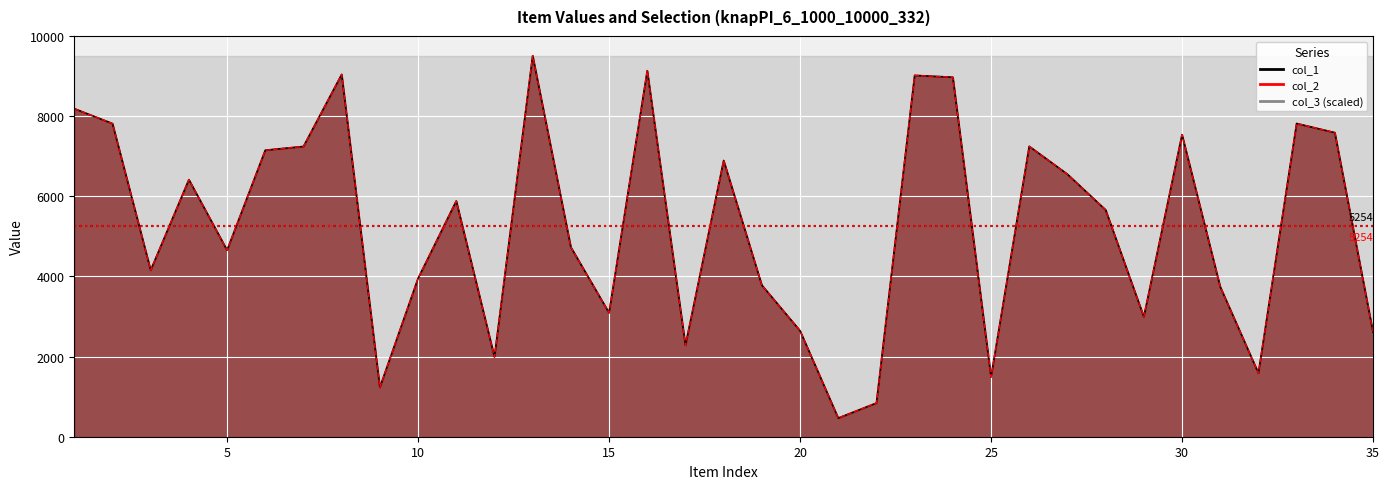

What is the sum of the col_1 values at 35 and 22?

3450